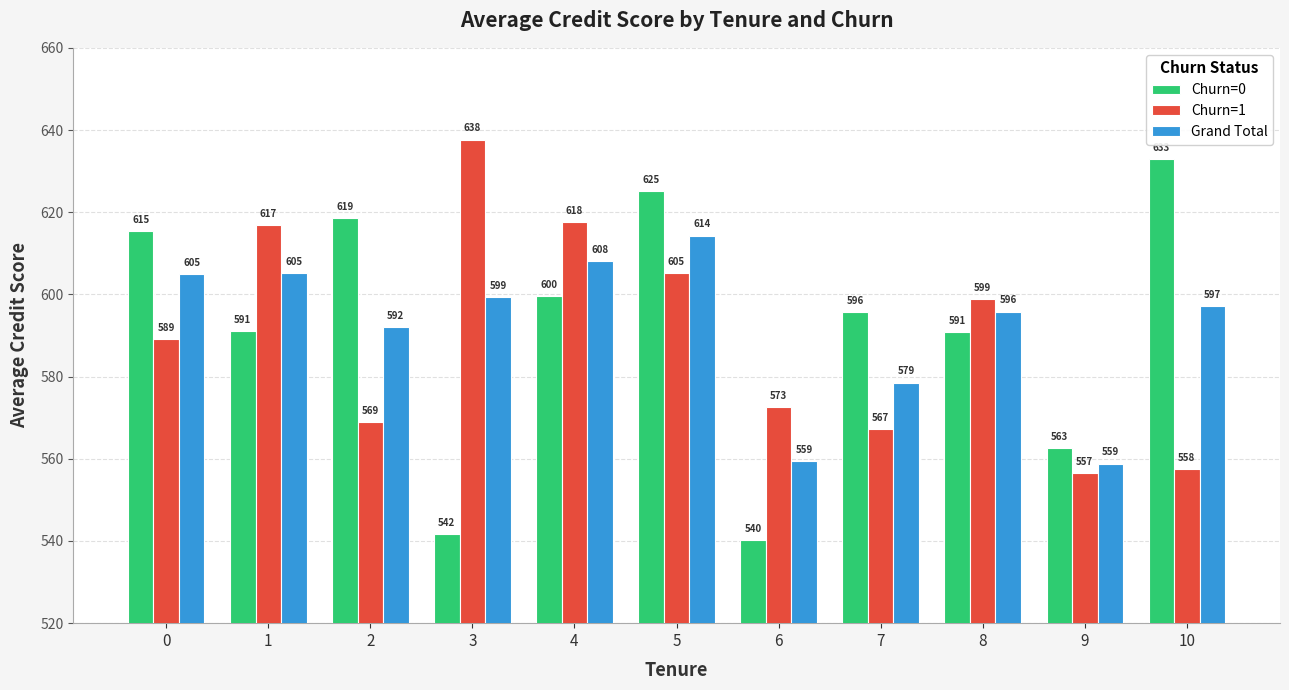

Is it true that Grand Total equals 879.0 at 7?

False